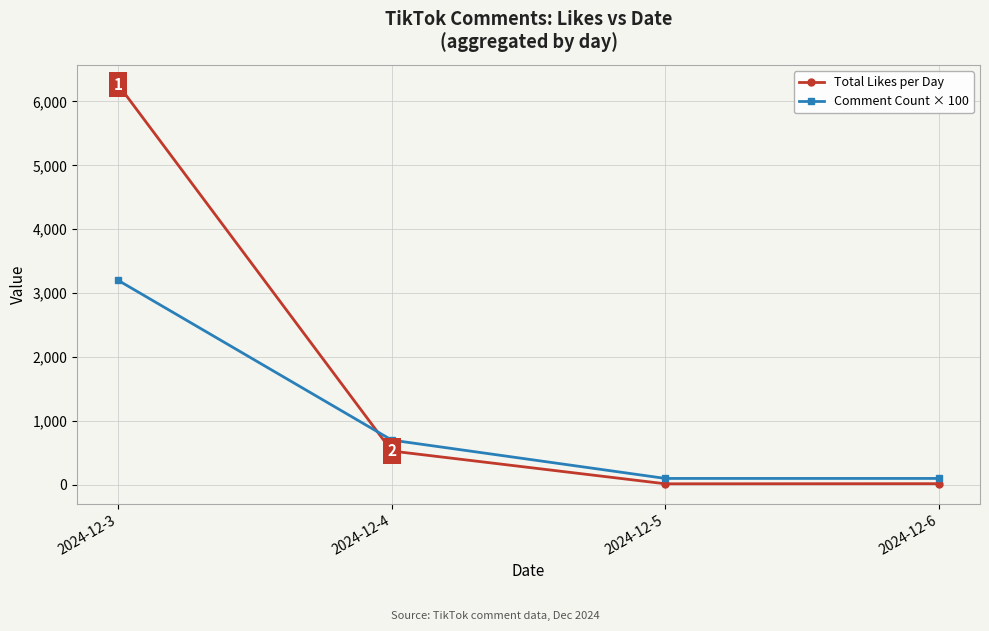

True or false: Total Likes per Day has a value of 6262 at 2024-12-3.

True